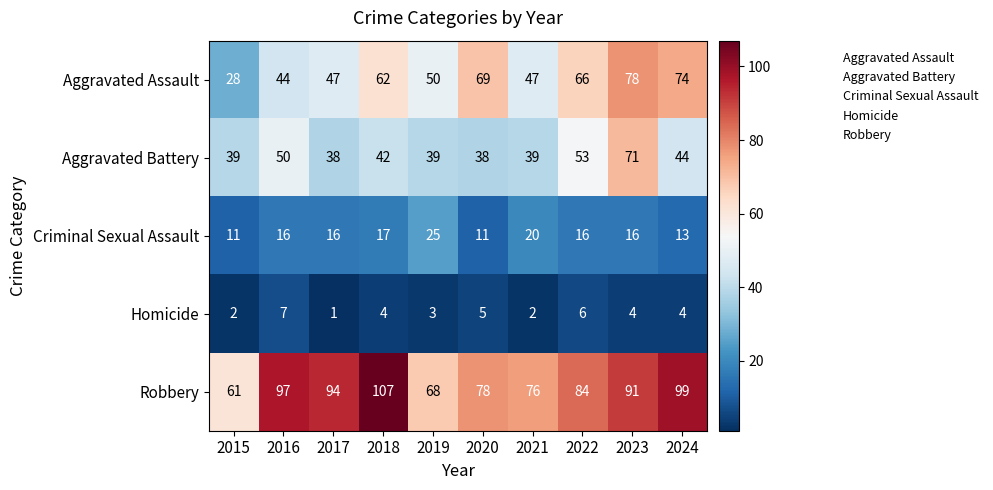

What is the sum of the Aggravated Assault values at 2017 and 2015?

75